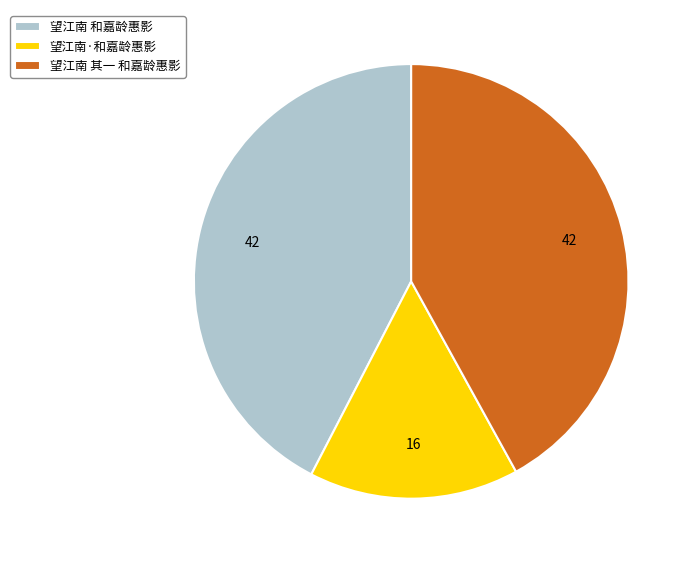

Does any single category account for the majority?

No